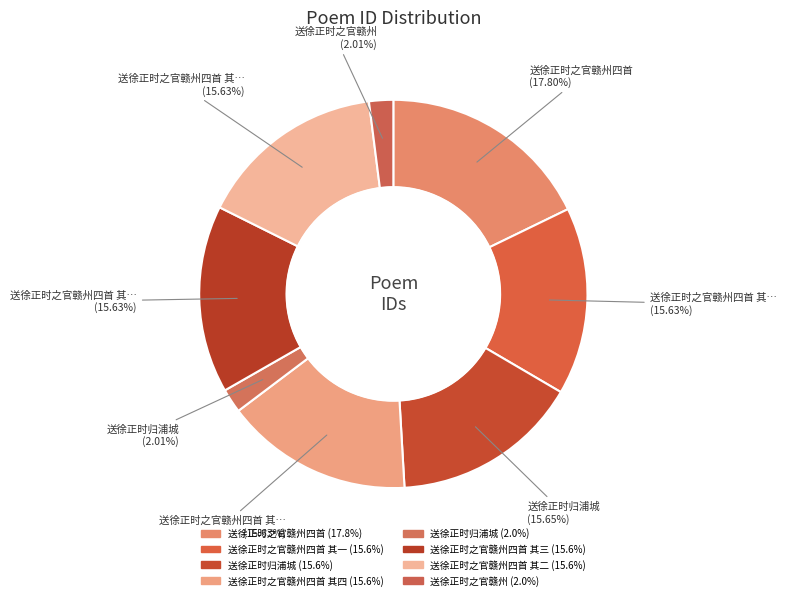

Rank the categories by value from highest to lowest.

送徐正时之官赣州四首, 送徐正时归浦城, 送徐正时之官赣州四首 其一, 送徐正时之官赣州四首 其二, 送徐正时之官赣州四首 其三, 送徐正时之官赣州四首 其四, 送徐正时归浦城, 送徐正时之官赣州